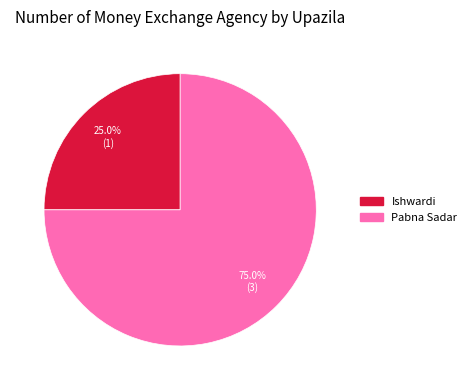

Which category accounts for the majority?

Pabna Sadar